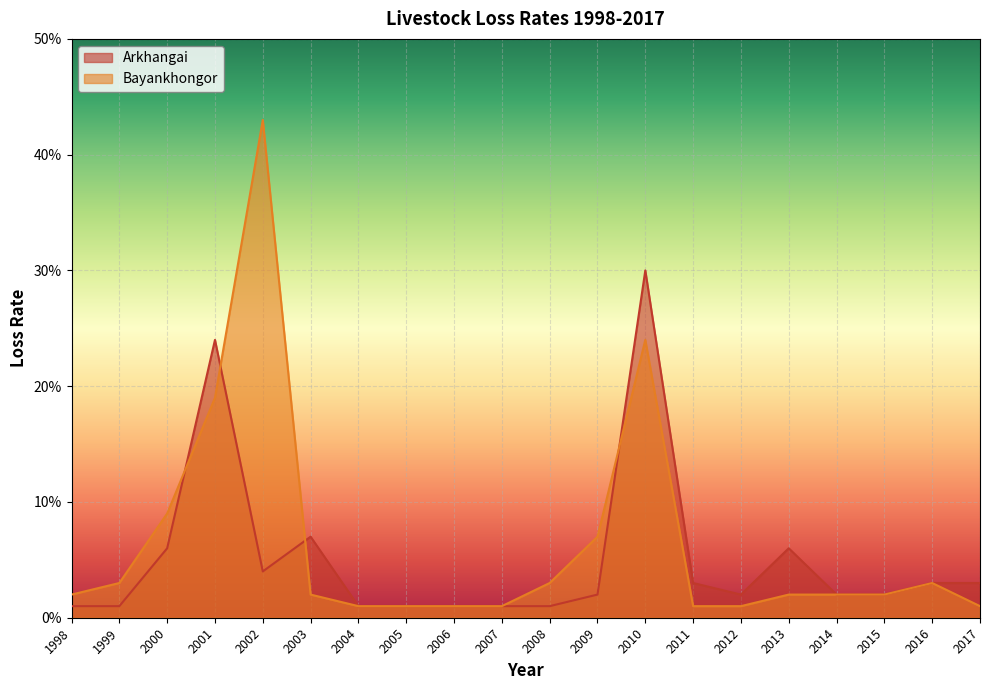

Is the value of Arkhangai at 2004 greater than the value of Bayankhongor at 2004?

No